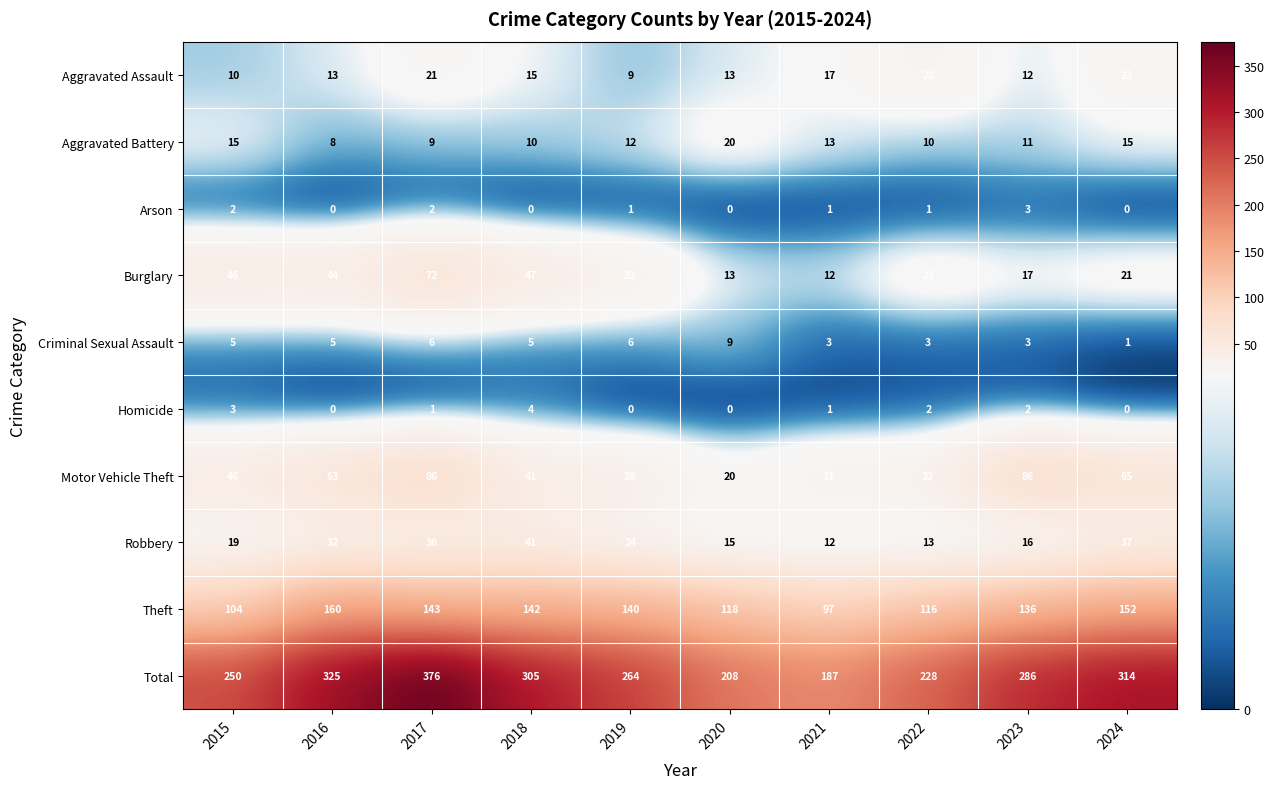

How many distinct data groups are displayed?

10